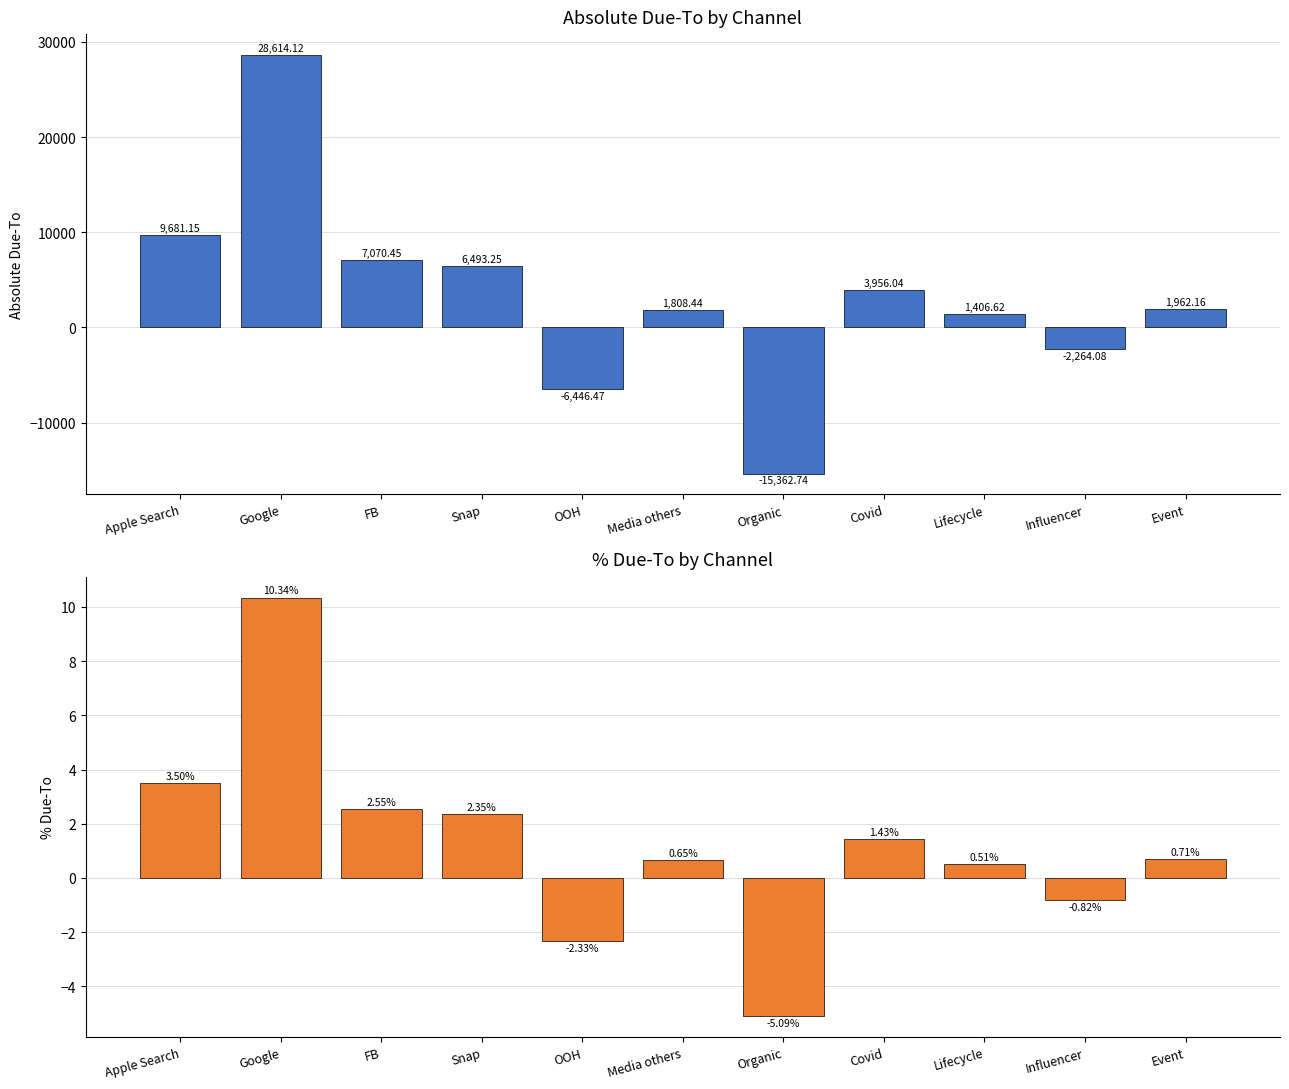

True or false: % Due-To has a value of -0.6 at OOH.

False